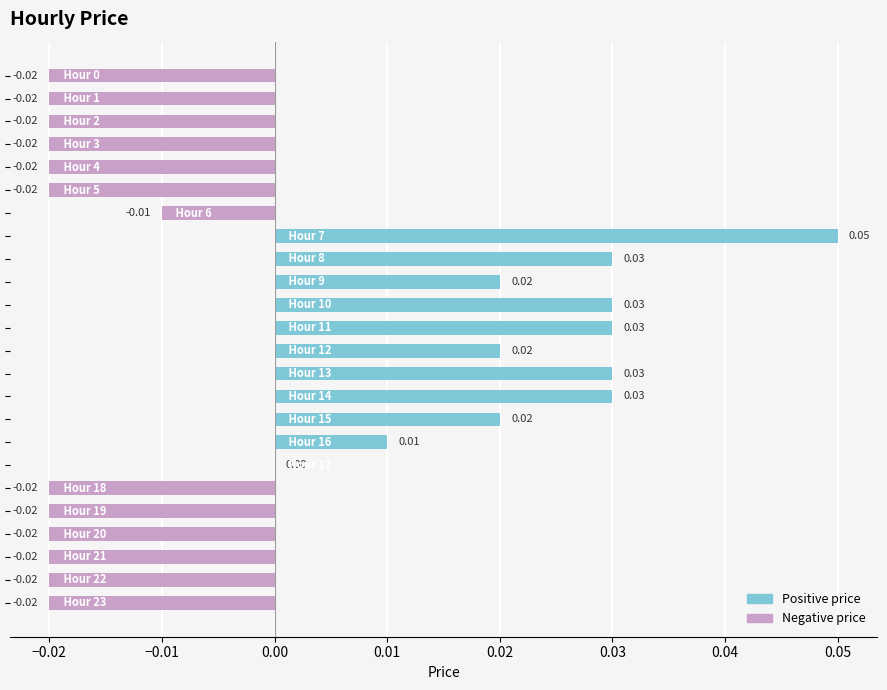

How many distinct data groups are displayed?

1